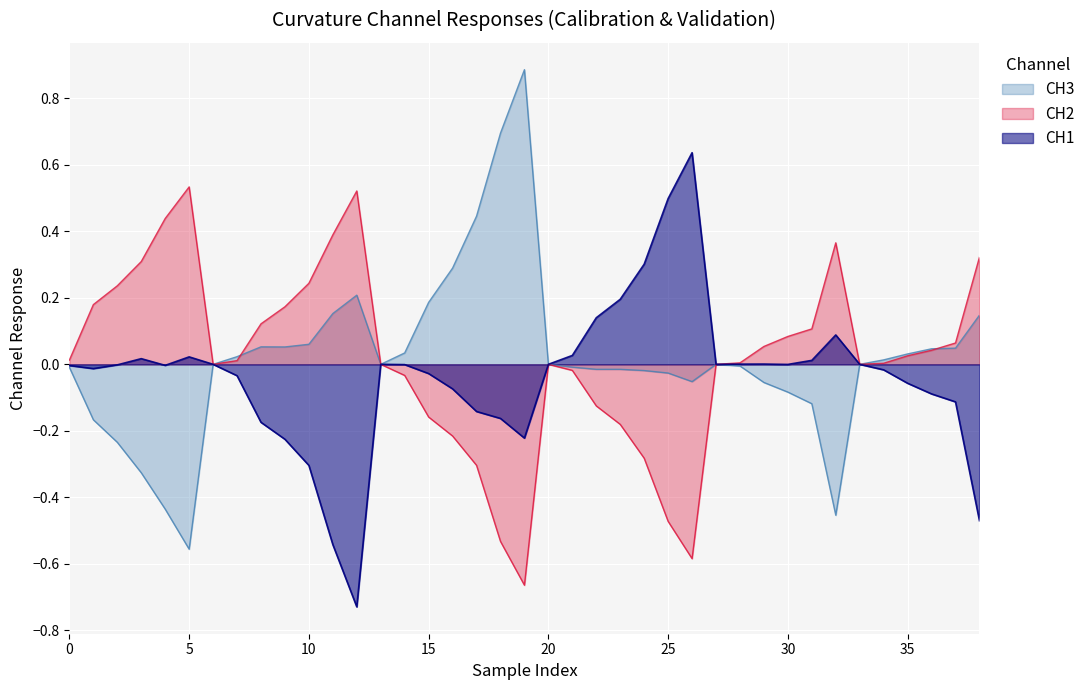

How many distinct data groups are displayed?

3